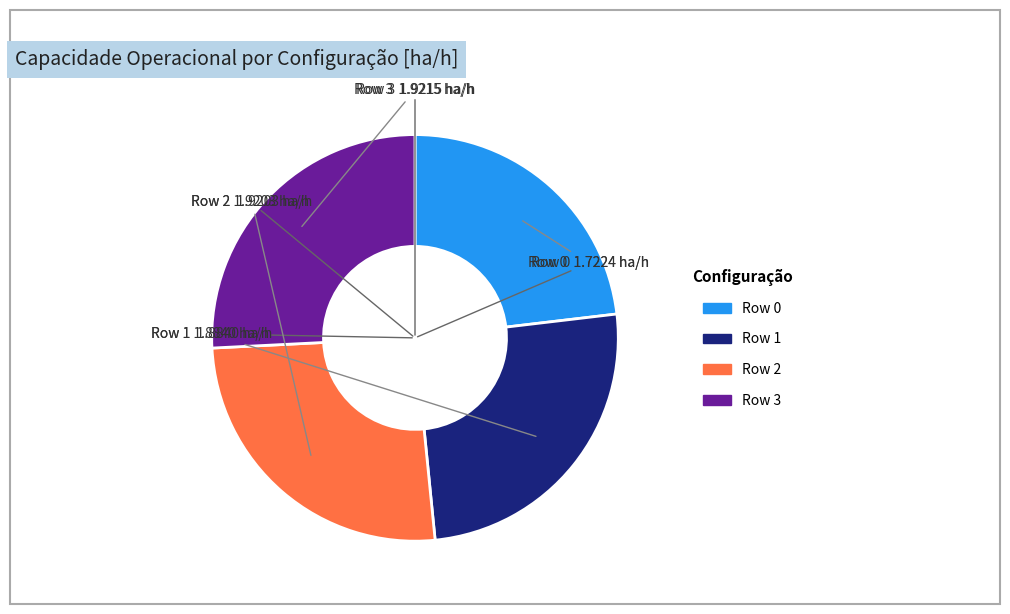

Count the number of slices in the pie.

4